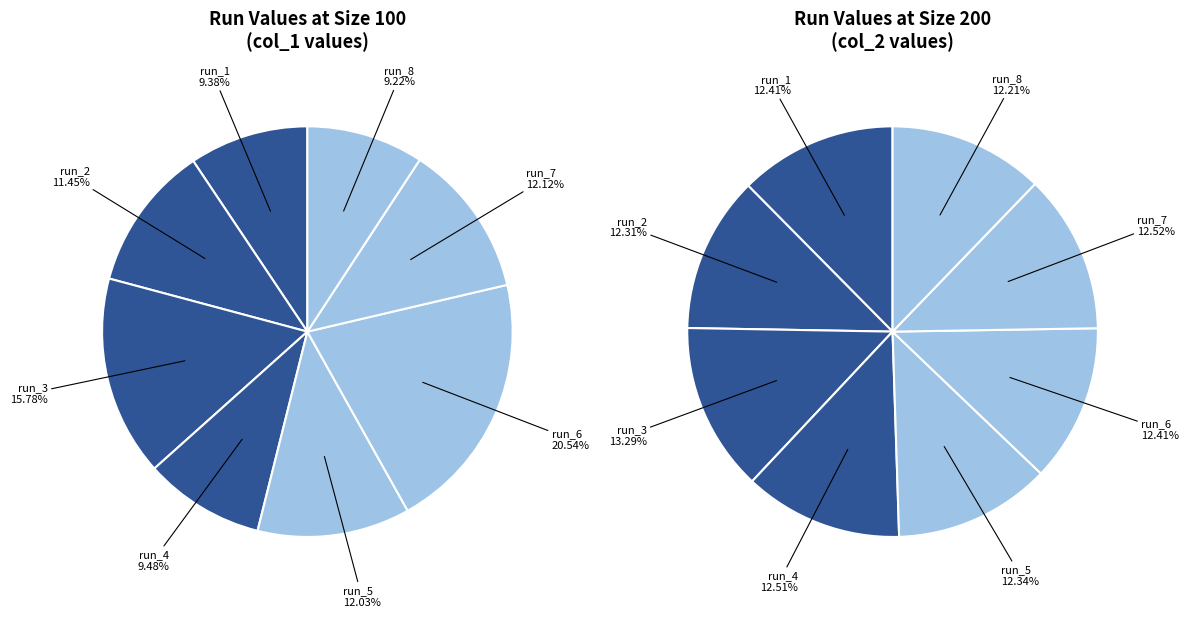

How many segments does this pie chart have?

8